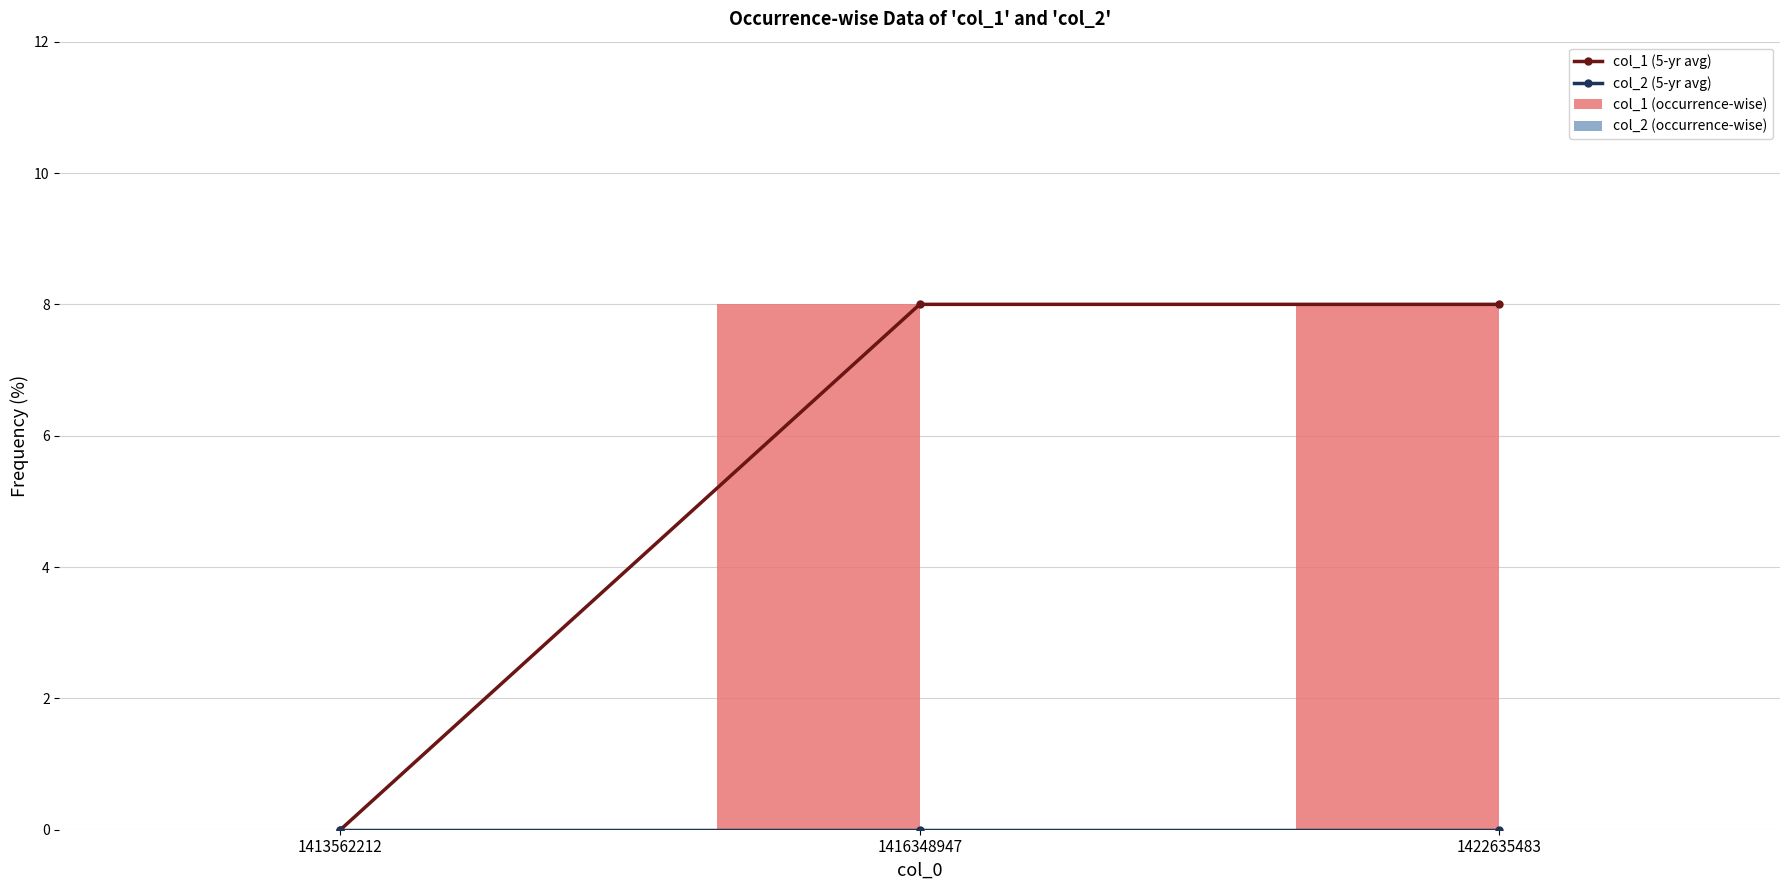

At how many categories does at least one series exceed 5?

2